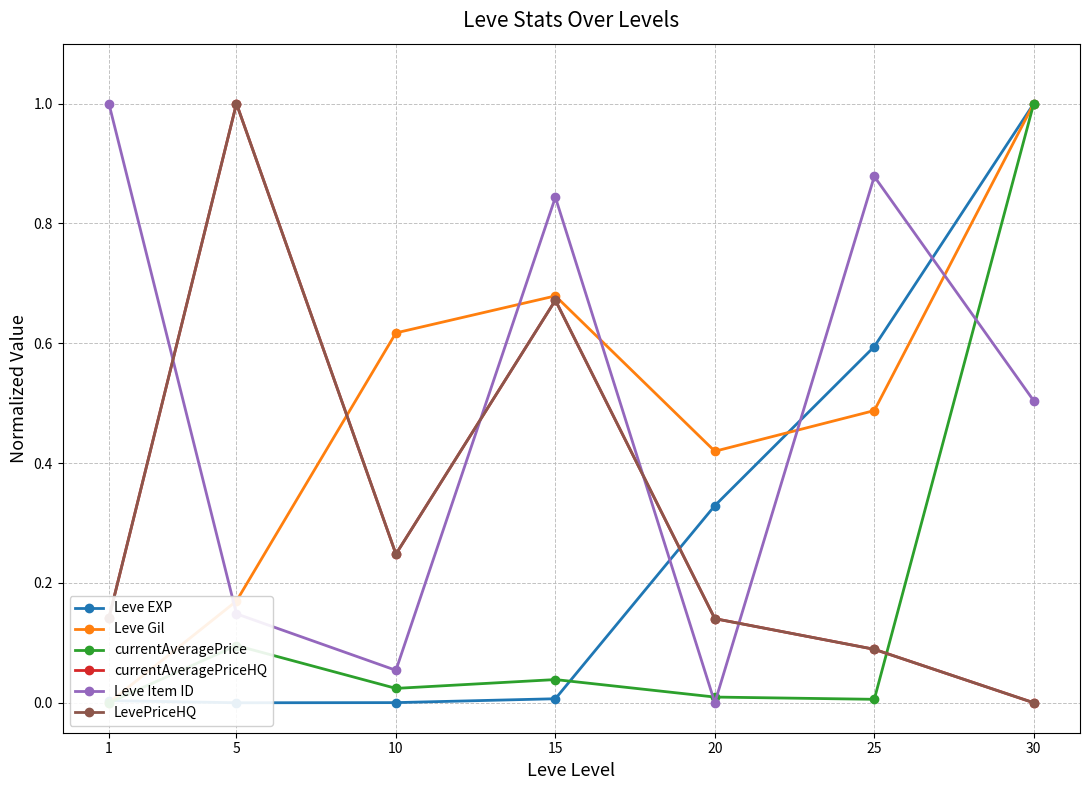

Reading right to left, list all the values displayed in this chart.

Leve EXP: 1.0	0.6	0.3	0.0	0.0	0.0	0.0
Leve Gil: 1.0	0.5	0.4	0.7	0.6	0.2	0.0
currentAveragePrice: 1.0	0.0	0.0	0.0	0.0	0.1	0.0
currentAveragePriceHQ: 0.0	0.1	0.1	0.7	0.2	1.0	0.1
Leve Item ID: 0.5	0.9	0.0	0.8	0.1	0.1	1.0
LevePriceHQ: 0.0	0.1	0.1	0.7	0.2	1.0	0.1